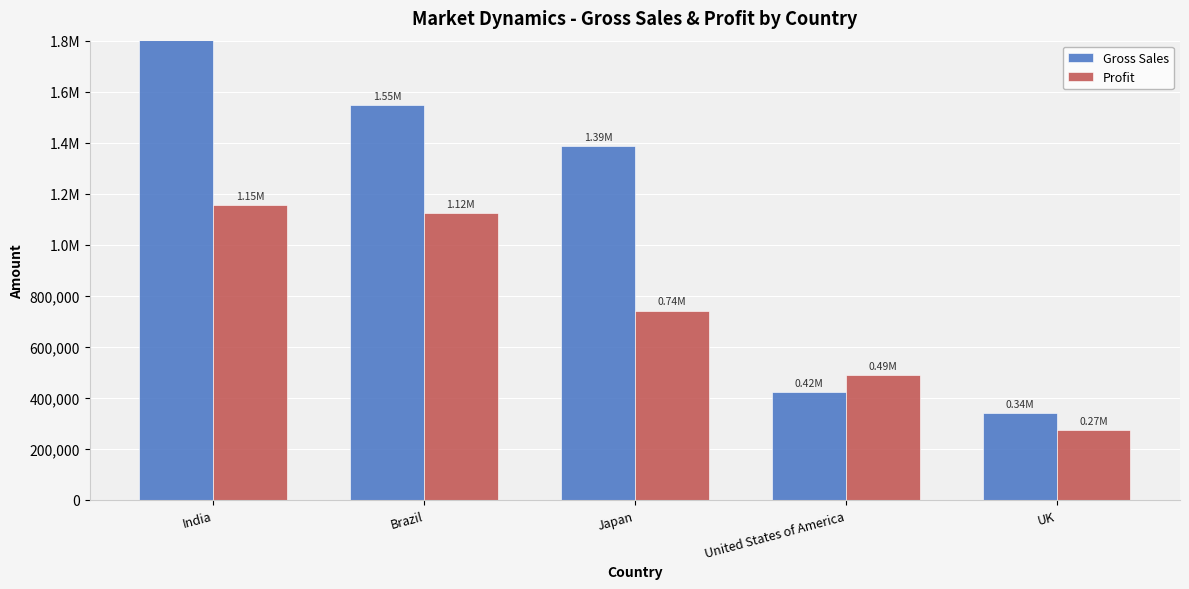

Reading left to right, what are all the values shown in this chart?

Gross Sales: India=2628925	Brazil=1547700	Japan=1385300	United States of America=422625	UK=340625
Profit: India=1154320	Brazil=1123740	Japan=741800	United States of America=490300	UK=274850